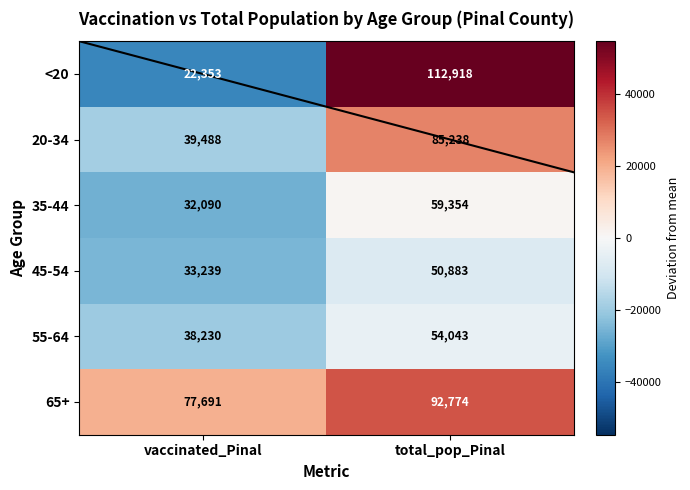

At which category does the chart reach its peak across all series?

total_pop_Pinal